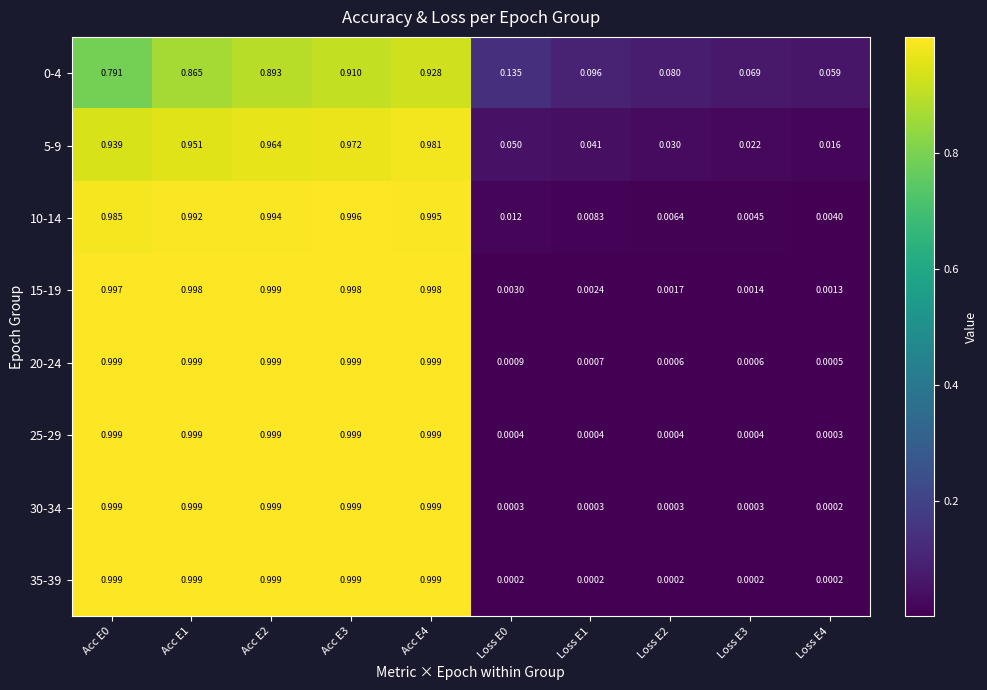

Is the value of 30-34 at Acc E1 greater than the value of 25-29 at Loss E2?

Yes